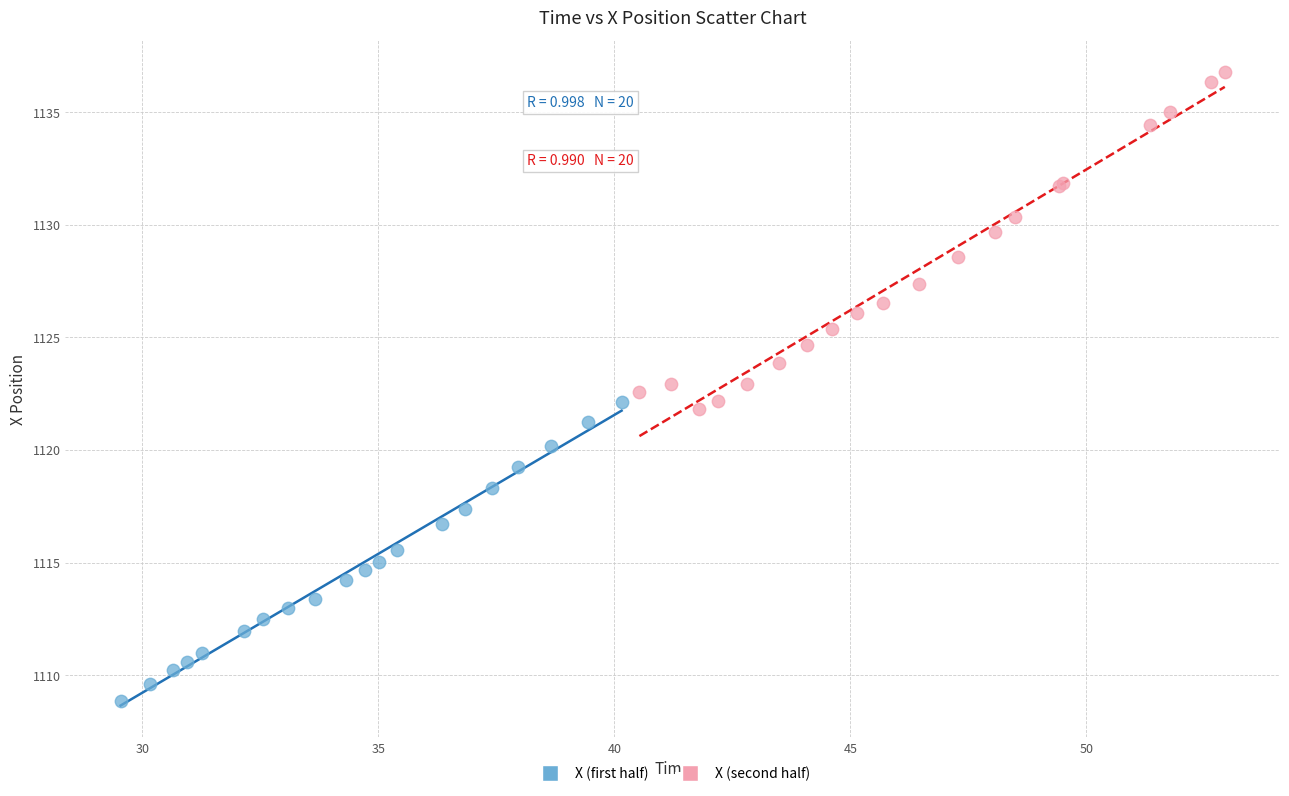

Which series contains the highest Y value?

X (second half)